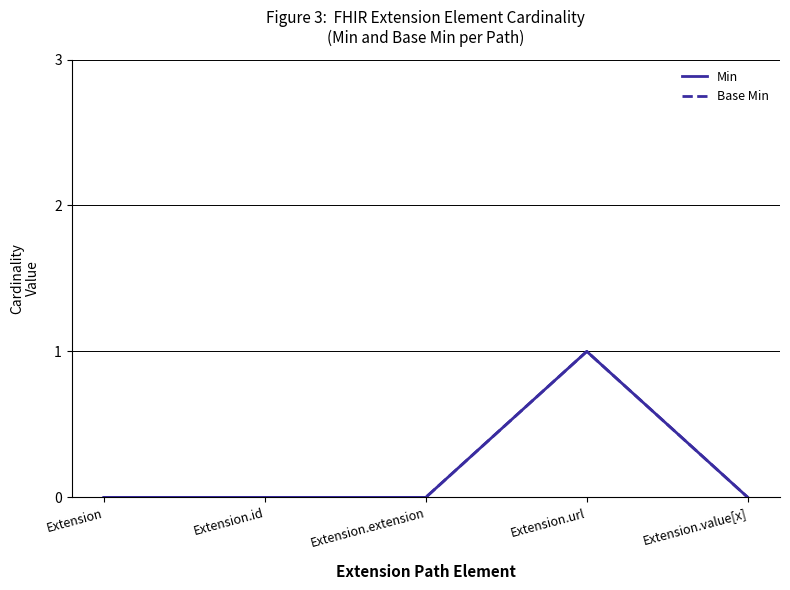

Which category has the lowest value across all series?

Extension